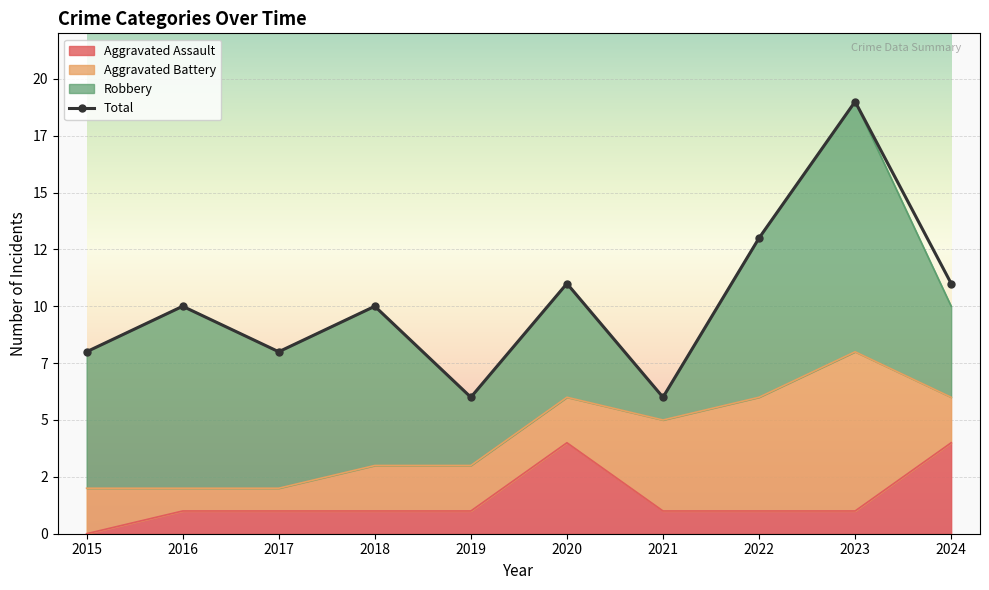

How many lines are shown in the chart?

1